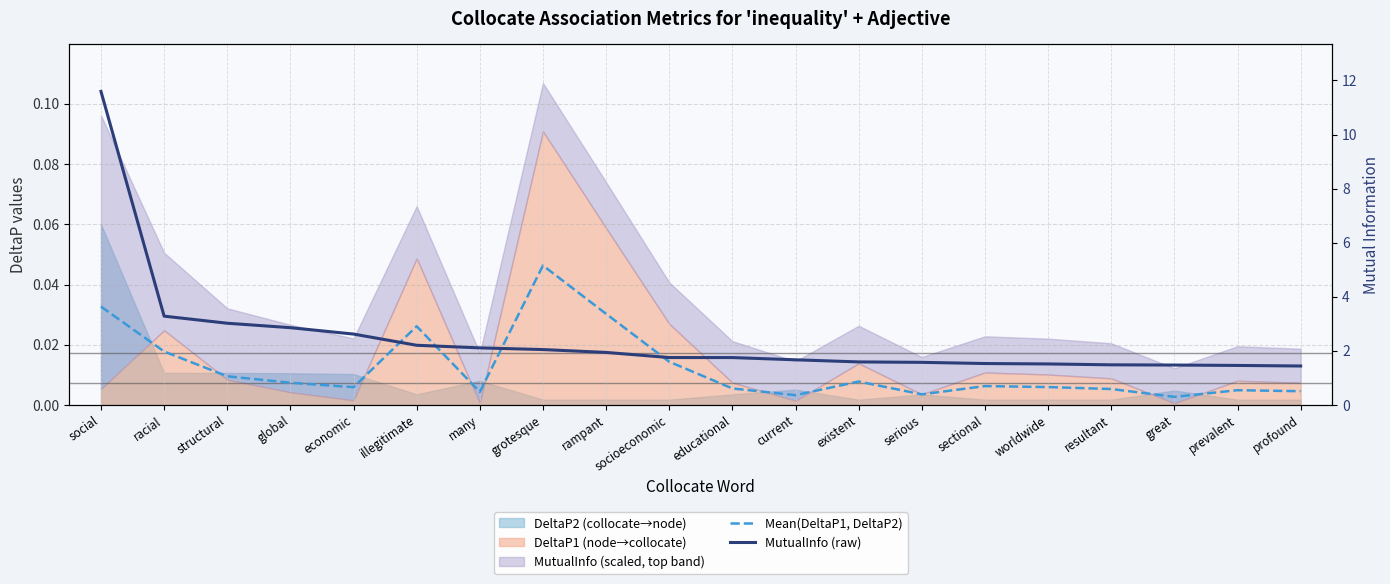

What position from the right is many?

14